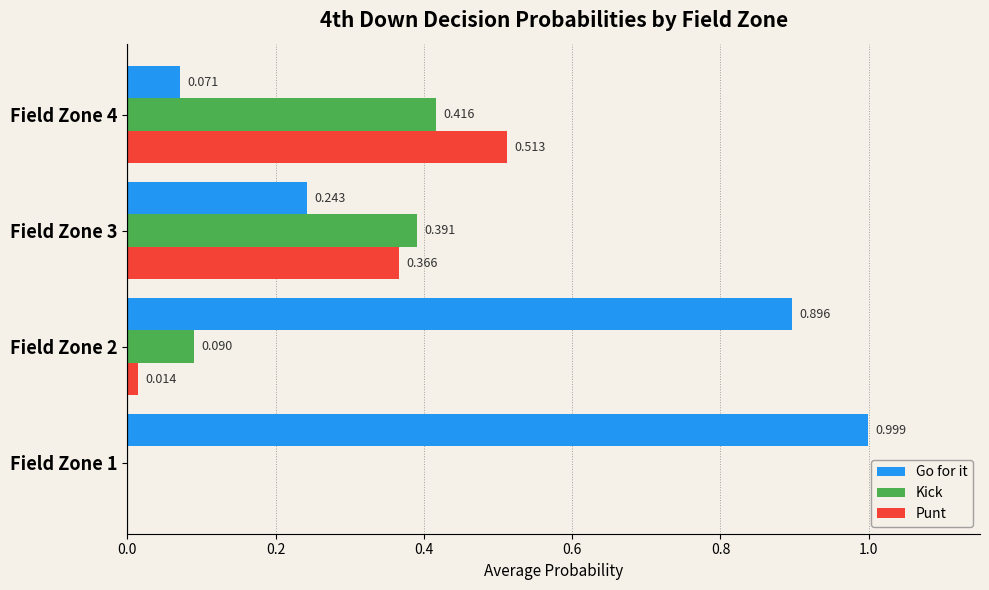

Is the value of Punt at Field Zone 2 greater than the value of Kick at Field Zone 1?

Yes